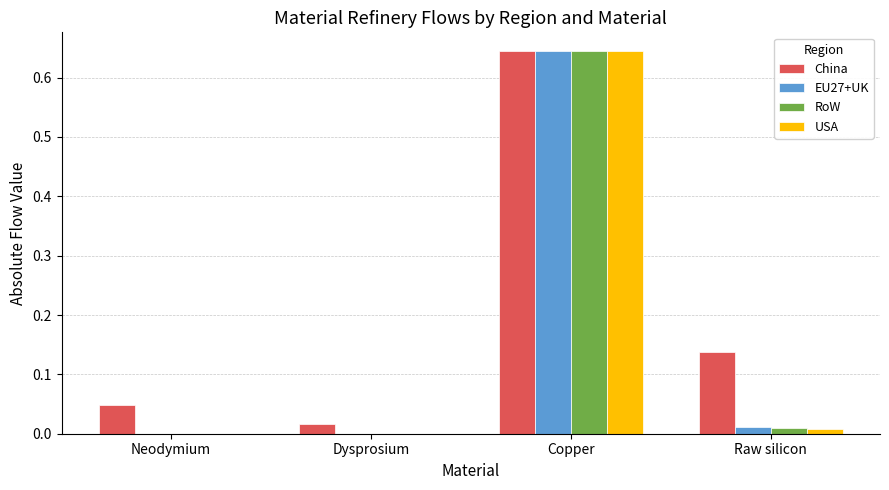

True or false: EU27+UK has a value of 0.0 at Raw silicon.

True